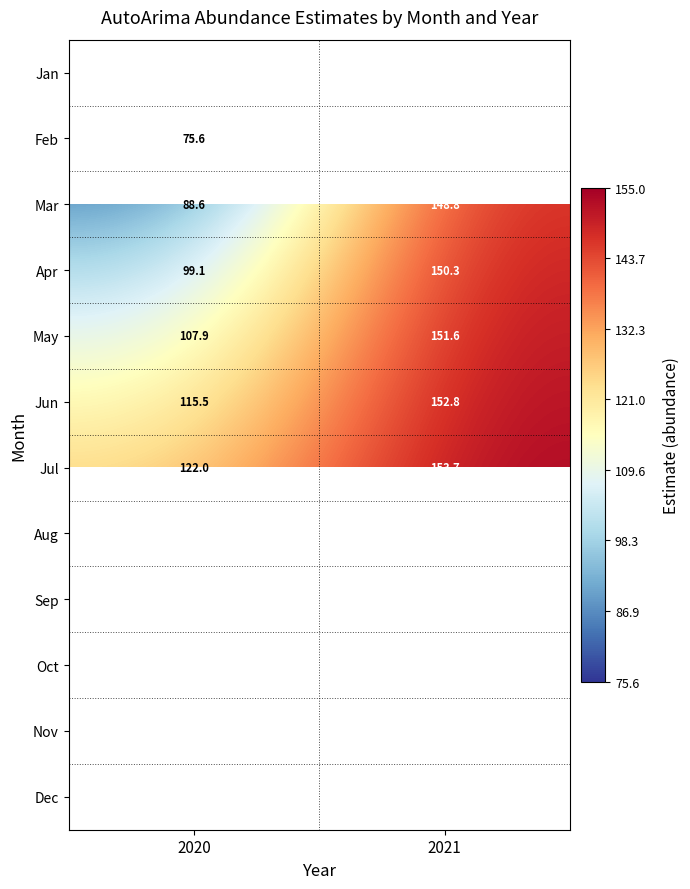

At which label does Aug first exceed 154?

2021